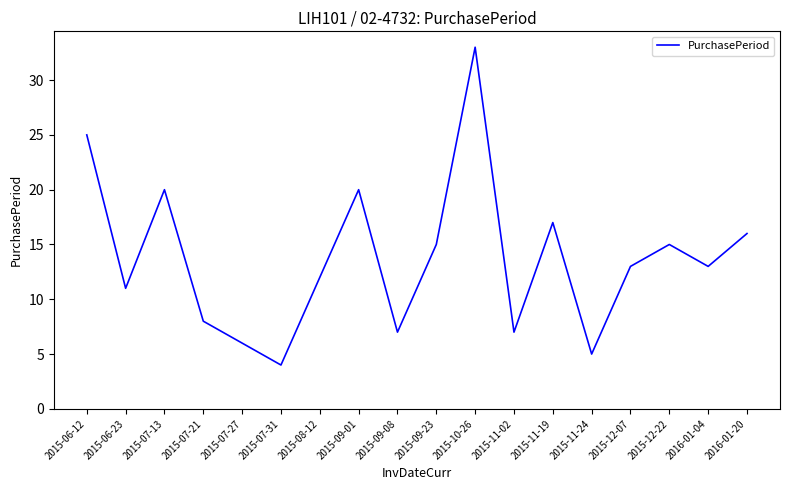

Approximately how many times larger is the value at 2015-12-07 compared to 2015-08-12?

1.1